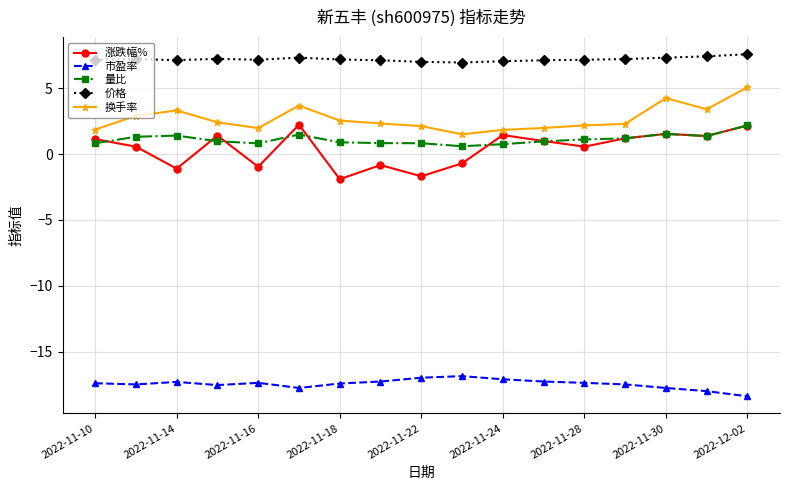

True or false: 价格 and 市盈率 intersect in this chart.

False